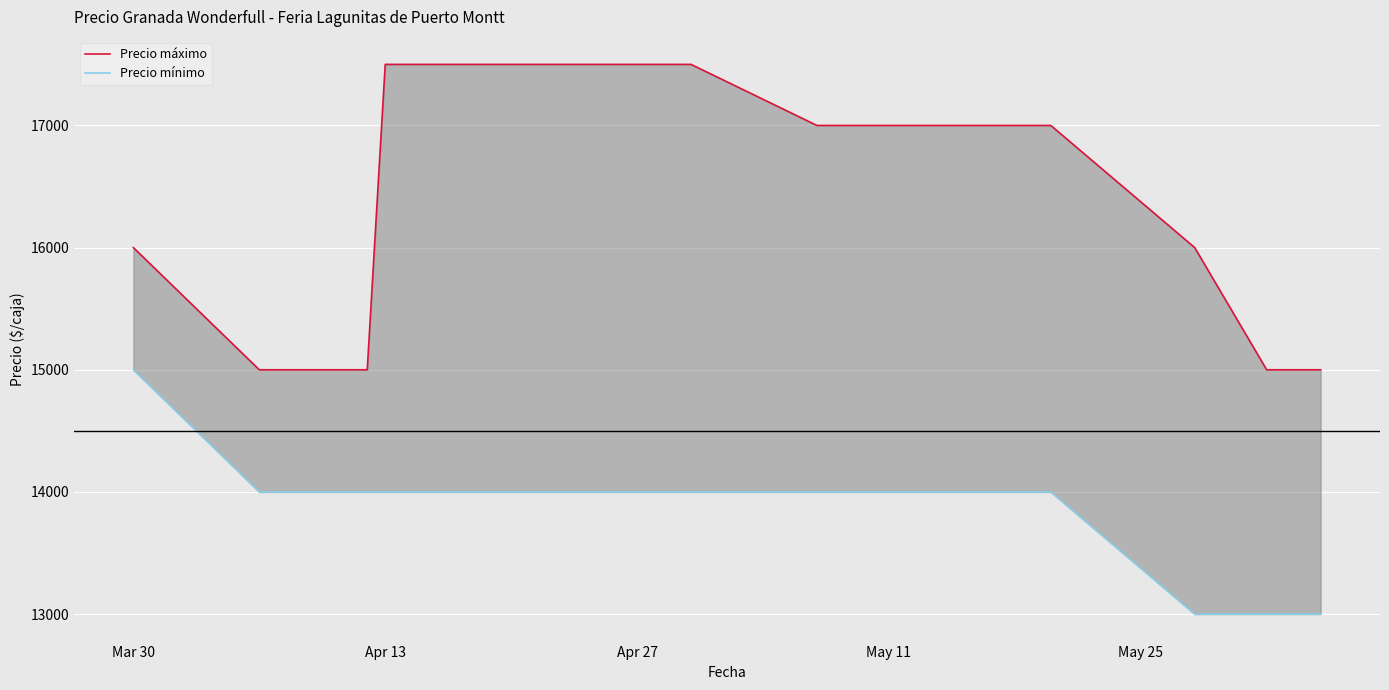

How many lines are shown in the chart?

2